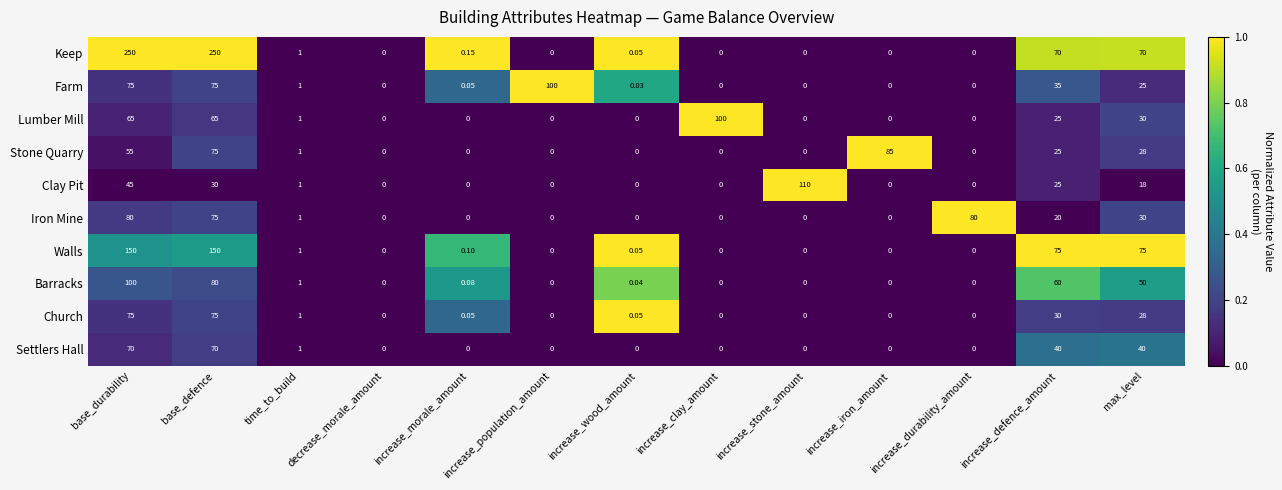

At which category is the sum across all series the highest?

base_durability